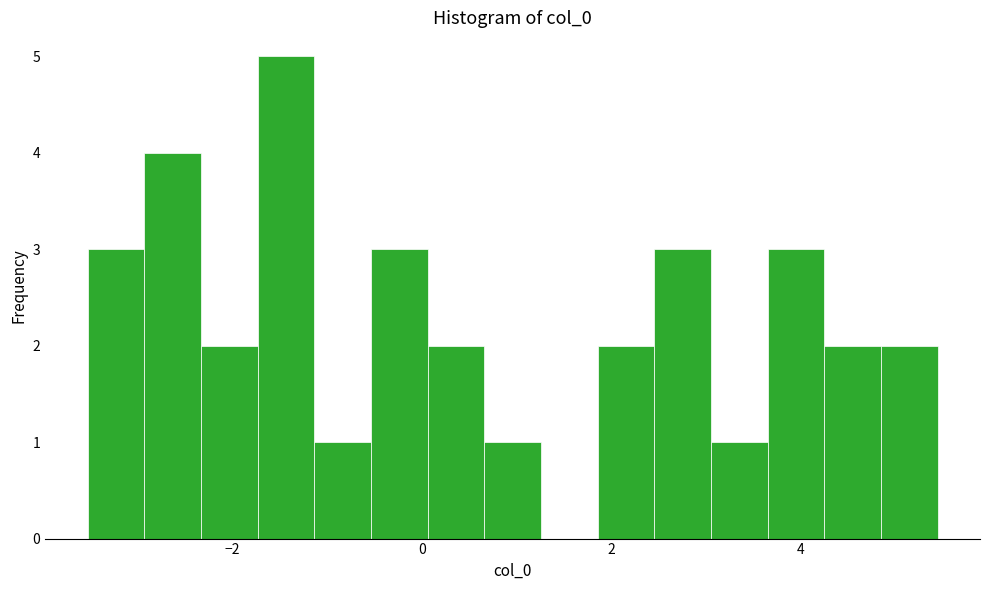

Around what value on the x-axis is the tallest bar? Give the approximate position of its centre, as read against the axis.

-1.4